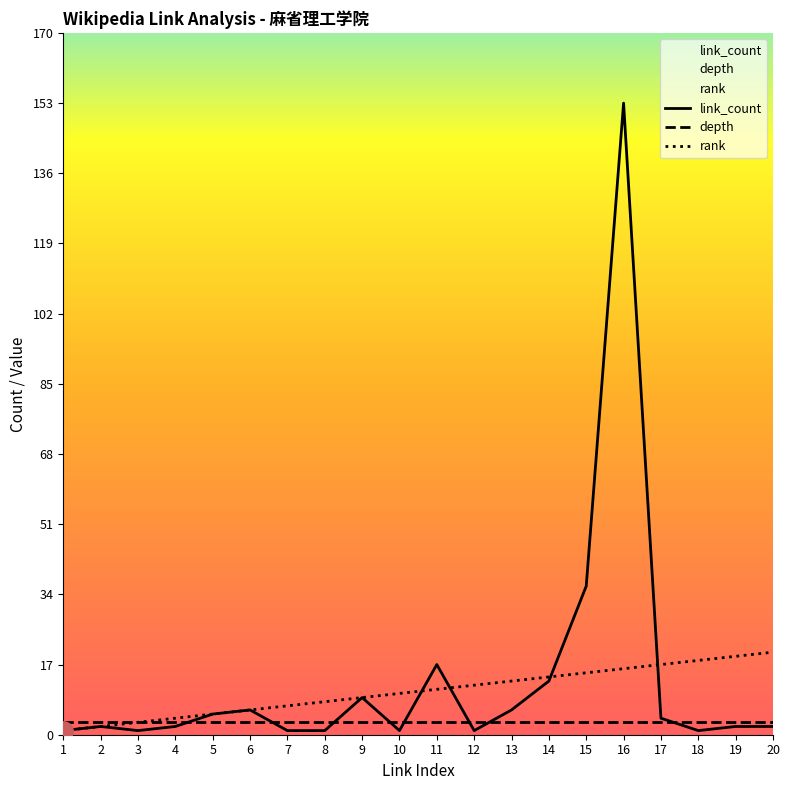

Rank the series by their maximum value, from highest to lowest.

link_count, rank, depth